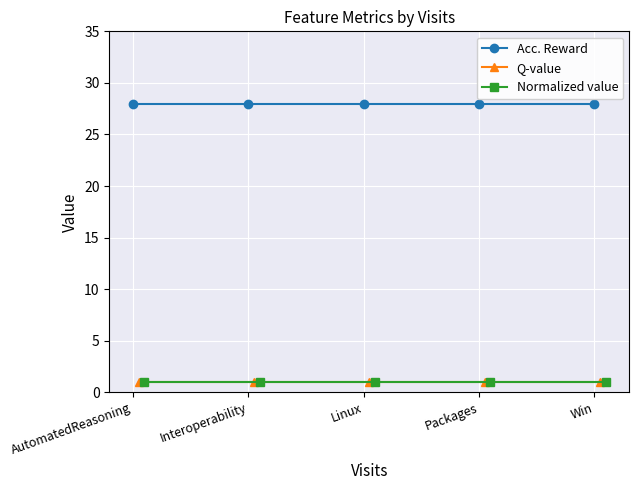

How many lines are shown in the chart?

3